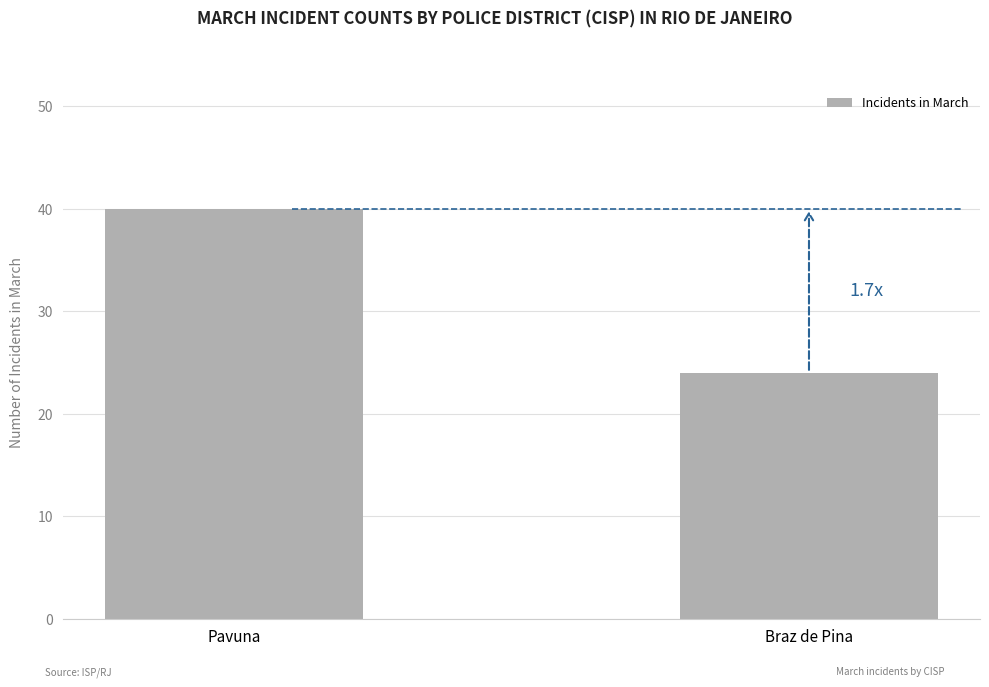

What is the sum of the values at Braz de Pina and Pavuna?

64